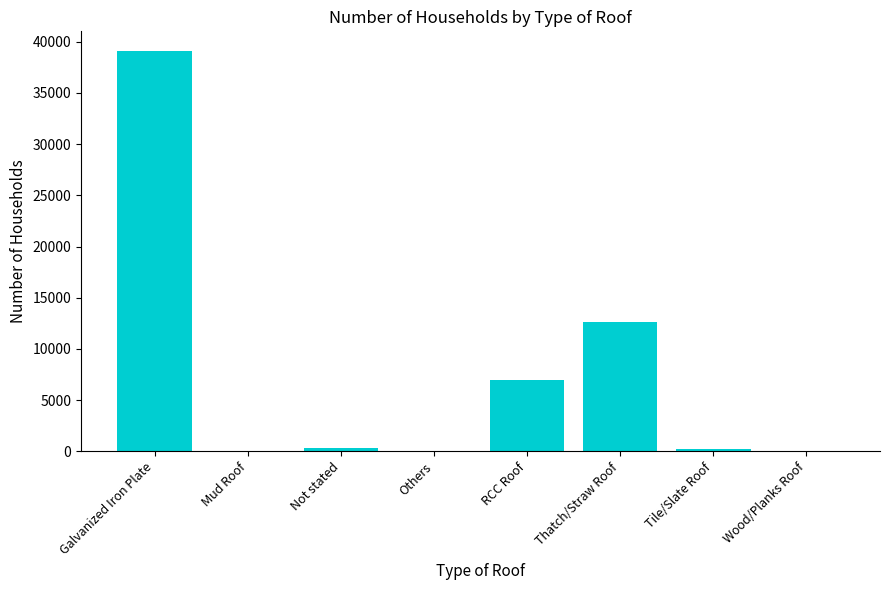

Which has a higher value, Galvanized Iron Plate or Tile/Slate Roof?

Galvanized Iron Plate